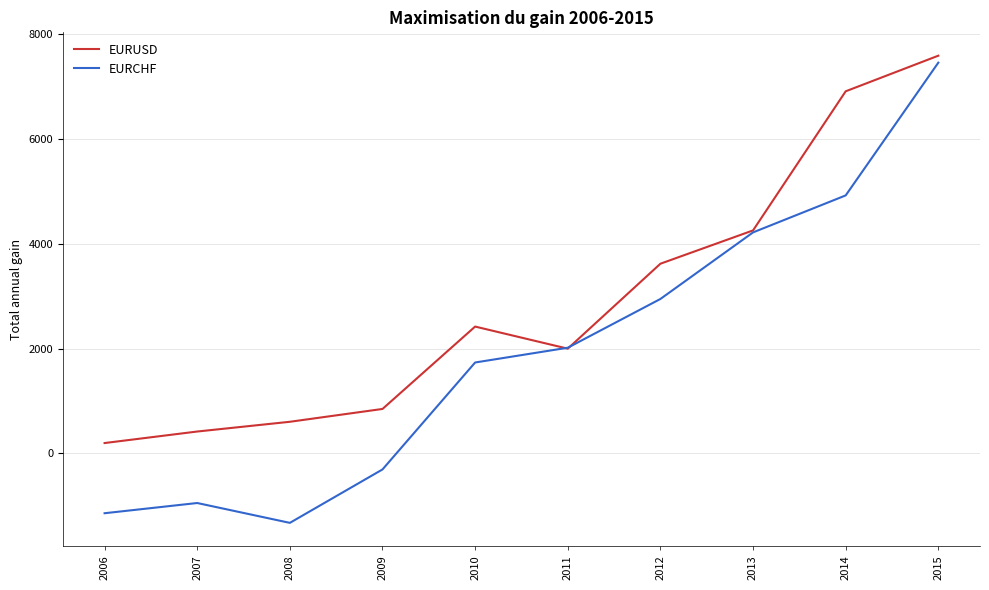

Which series has the largest range (max minus min)?

EURCHF